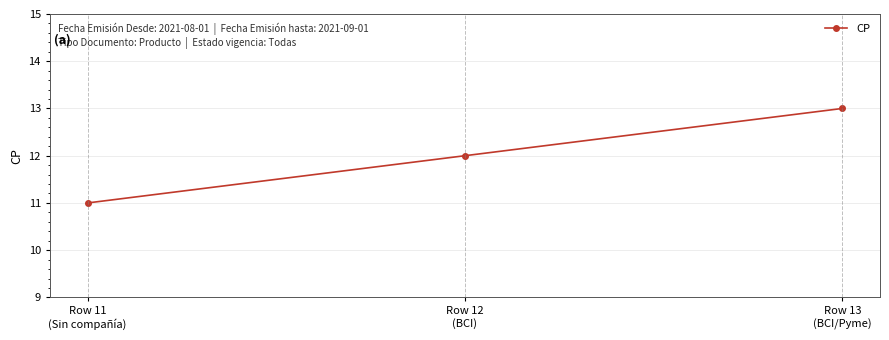

What is the average value?

12